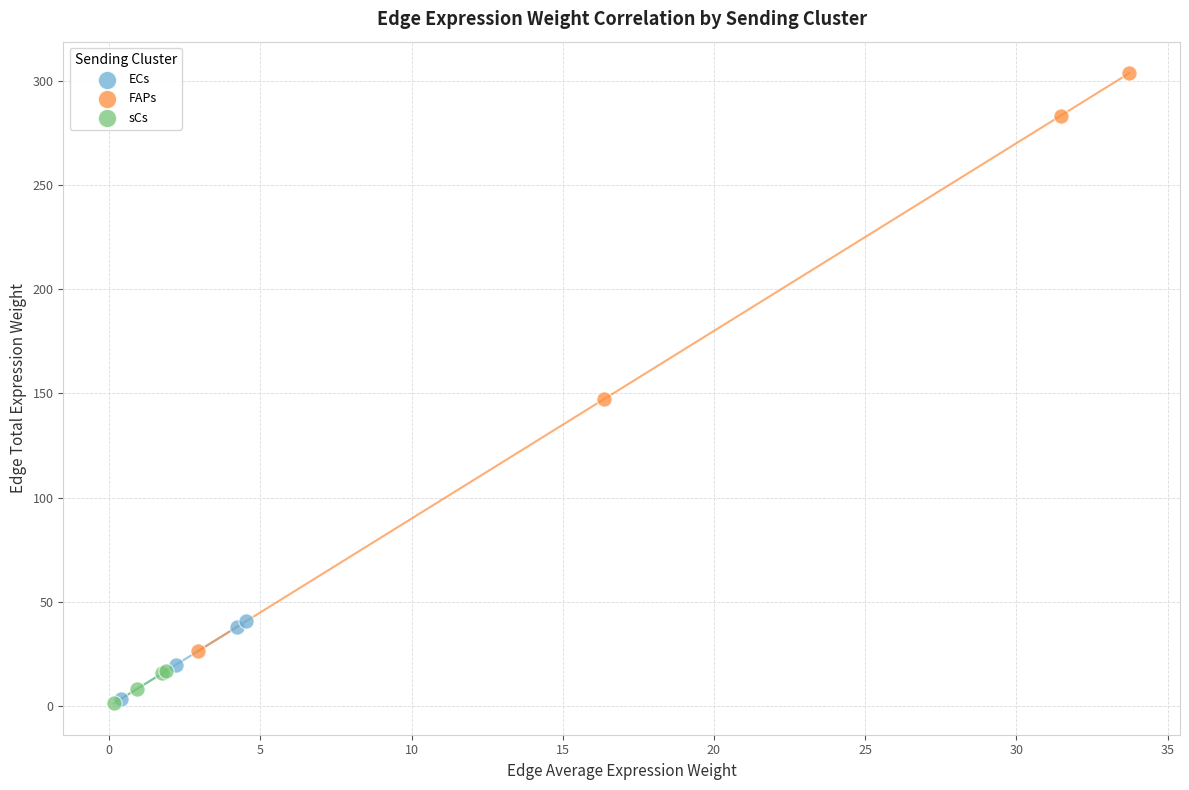

What are all the series names shown in the legend?

ECs, FAPs, sCs